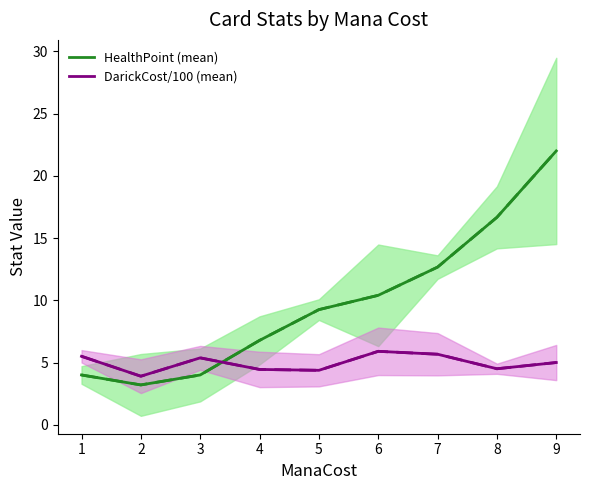

What is the minimum value shown in the chart?

3.2